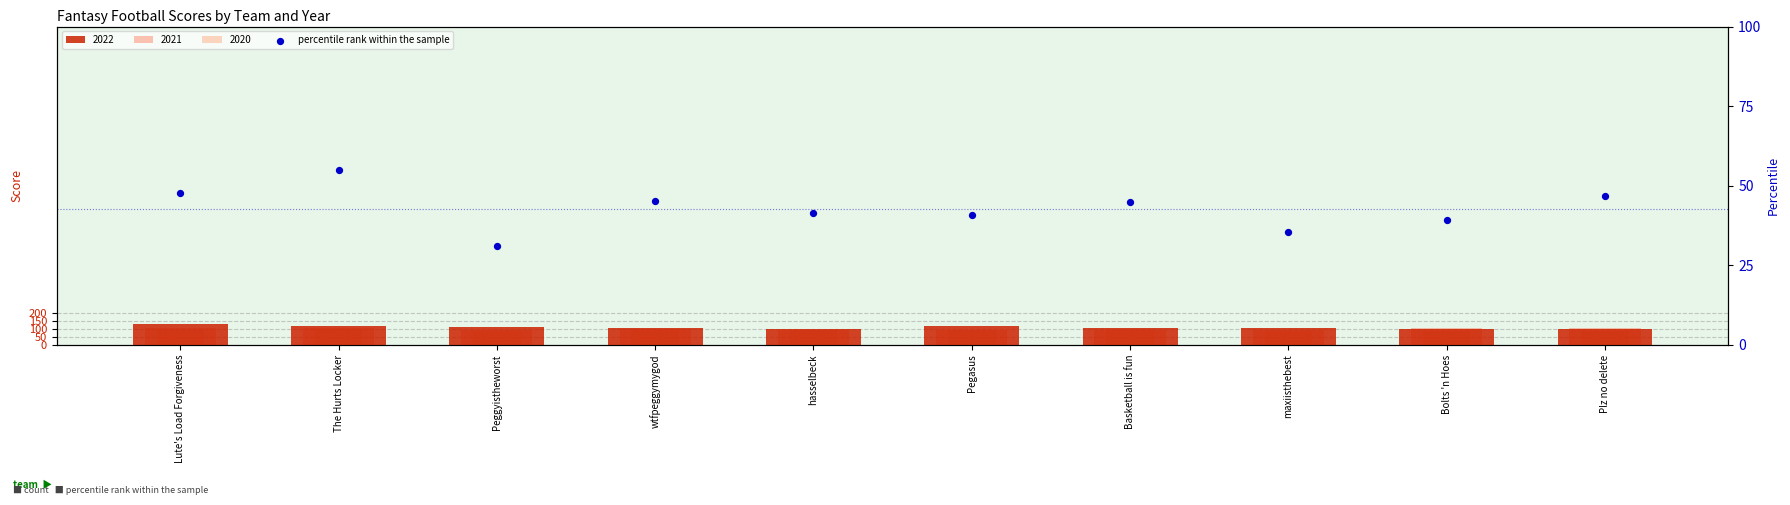

What is the change in value from Lute's Load Forgiveness to Pegasus?

-6.9